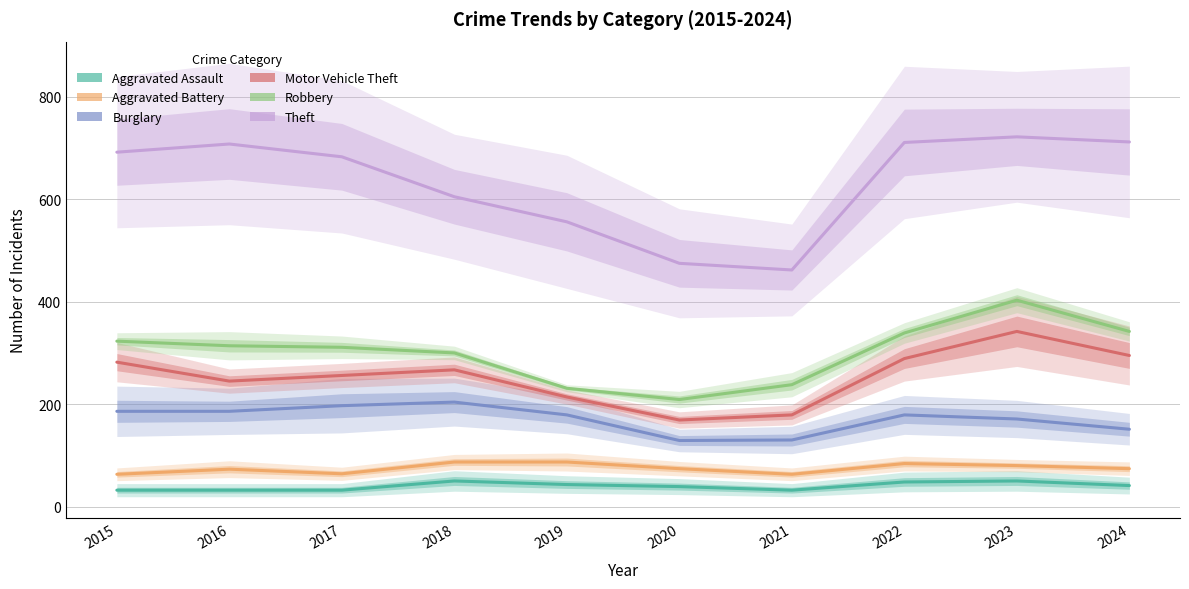

Reading right to left, extract all data points from this chart.

Aggravated Assault: 2024=41	2023=50	2022=48	2021=32	2020=39	2019=43	2018=50	2017=32	2016=32	2015=32
Aggravated Battery: 2024=74	2023=80	2022=84	2021=63	2020=74	2019=87	2018=87	2017=64	2016=73	2015=63
Burglary: 2024=151	2023=171	2022=179	2021=130	2020=129	2019=179	2018=204	2017=197	2016=186	2015=186
Motor Vehicle Theft: 2024=295	2023=342	2022=289	2021=179	2020=169	2019=214	2018=267	2017=256	2016=245	2015=282
Robbery: 2024=342	2023=403	2022=339	2021=238	2020=209	2019=231	2018=300	2017=311	2016=314	2015=323
Theft: 2024=712	2023=722	2022=711	2021=462	2020=475	2019=556	2018=605	2017=683	2016=708	2015=692